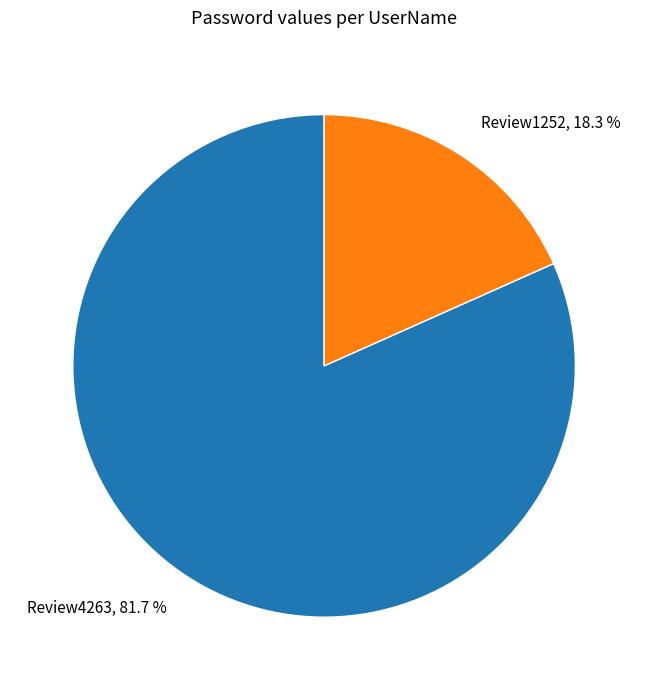

To the nearest percent, what is the average slice percentage?

50%